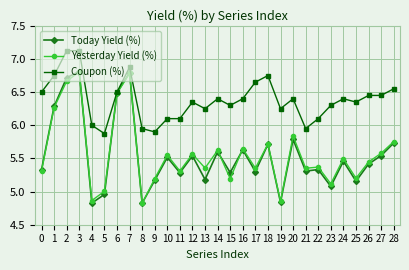

Which series has the largest total across all categories?

Coupon (%)